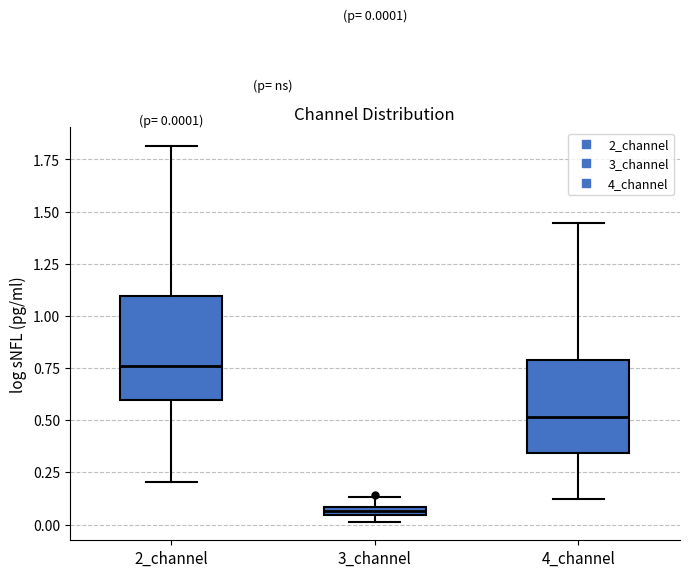

Which box has the highest median line?

2_channel